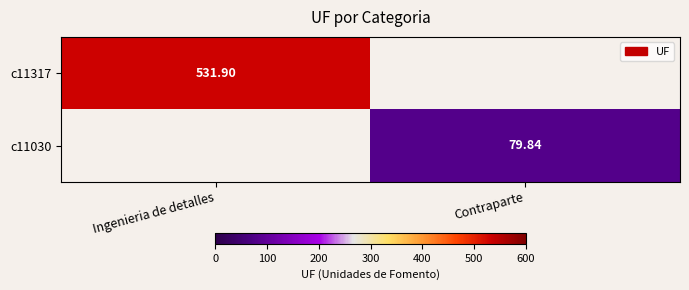

Which series changed the most between Ingenieria de detalles and Contraparte?

c11317